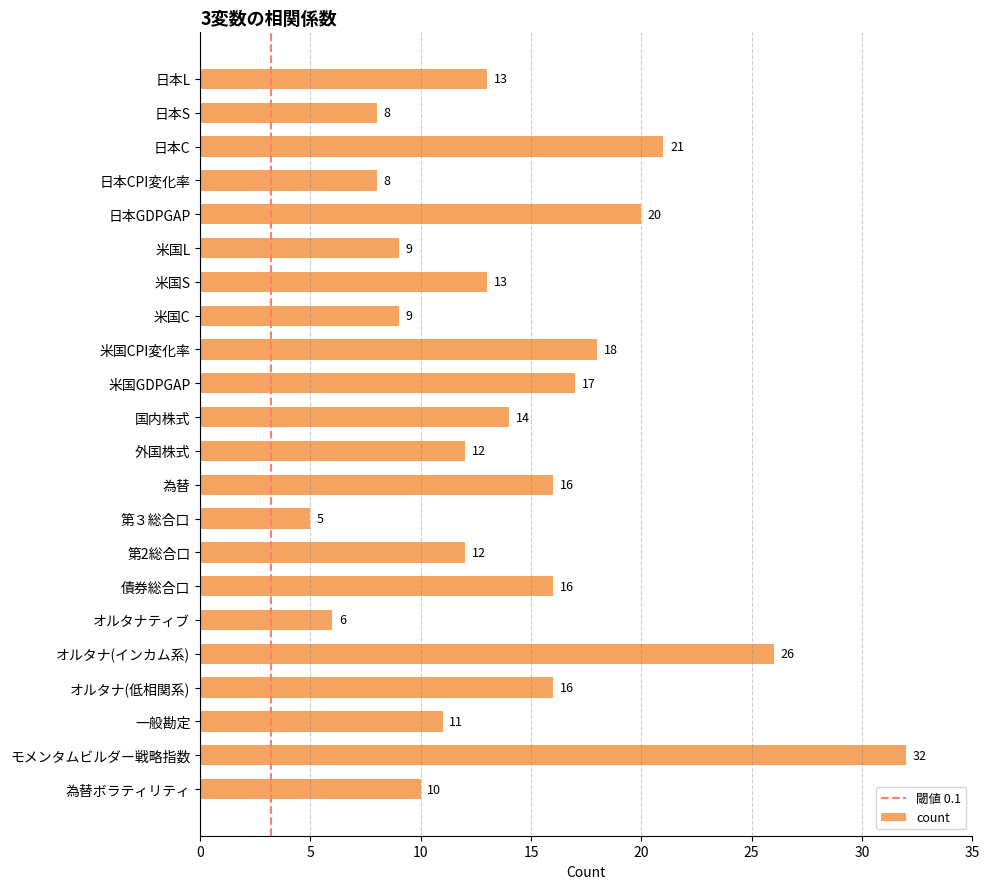

What is the label of the 12th bar from the bottom?

国内株式